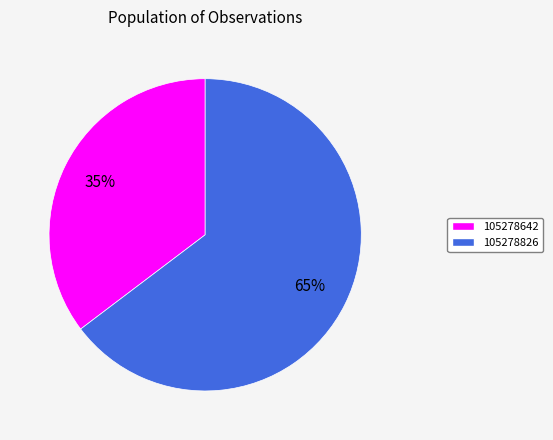

Which has a higher value, 105278642 or 105278826?

105278826